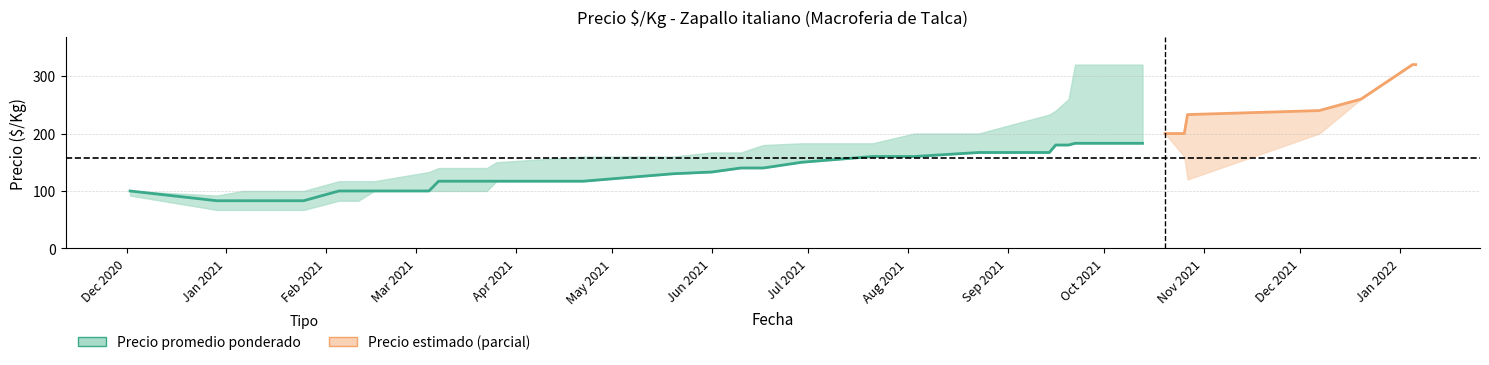

Reading left to right, list all the values displayed in this chart.

Precio minimo: 2020-12-02=92	2020-12-29=67	2021-01-06=67	2021-01-25=67	2021-02-05=83	2021-02-11=83	2021-02-16=100	2021-03-05=100	2021-03-08=100	2021-03-23=100	2021-03-26=117	2021-04-22=117	2021-05-20=130	2021-06-01=133	2021-06-10=140	2021-06-17=140	2021-06-29=150	2021-07-21=160	2021-08-03=160	2021-08-23=167	2021-09-14=167	2021-09-16=180	2021-09-20=180	2021-09-22=183	2021-10-13=183	2021-10-20=200	2021-10-26=200	2021-10-27=233	2021-12-07=240	2021-12-20=260	2022-01-05=320	2022-01-06=320
Precio promedio ponderado: 2020-12-02=100	2020-12-29=83	2021-01-06=83	2021-01-25=83	2021-02-05=100	2021-02-11=100	2021-02-16=100	2021-03-05=100	2021-03-08=117	2021-03-23=117	2021-03-26=117	2021-04-22=117	2021-05-20=130	2021-06-01=133	2021-06-10=140	2021-06-17=140	2021-06-29=150	2021-07-21=160	2021-08-03=160	2021-08-23=167	2021-09-14=167	2021-09-16=180	2021-09-20=180	2021-09-22=183	2021-10-13=183	2021-10-20=200	2021-10-26=200	2021-10-27=233	2021-12-07=240	2021-12-20=260	2022-01-05=320	2022-01-06=320
Precio maximo: 2020-12-02=100	2020-12-29=92	2021-01-06=100	2021-01-25=100	2021-02-05=117	2021-02-11=117	2021-02-16=117	2021-03-05=133	2021-03-08=140	2021-03-23=140	2021-03-26=150	2021-04-22=160	2021-05-20=160	2021-06-01=167	2021-06-10=167	2021-06-17=180	2021-06-29=183	2021-07-21=183	2021-08-03=200	2021-08-23=200	2021-09-14=233	2021-09-16=240	2021-09-20=260	2021-09-22=320	2021-10-13=320	2021-10-20=200	2021-10-26=160	2021-10-27=120	2021-12-07=200	2021-12-20=260	2022-01-05=320	2022-01-06=320